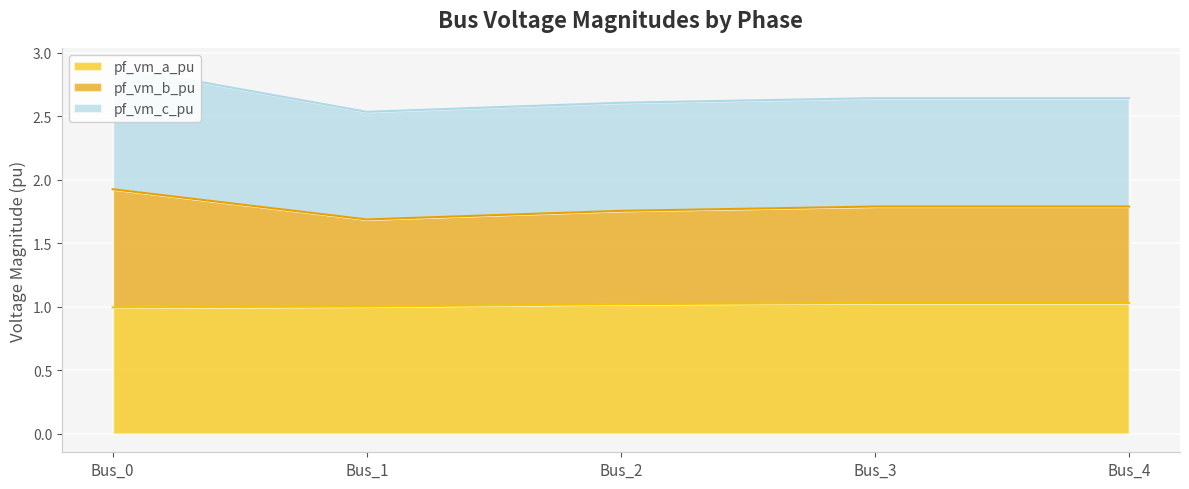

The value of pf_vm_a_pu at Bus_4 is 0.5. True or false?

False